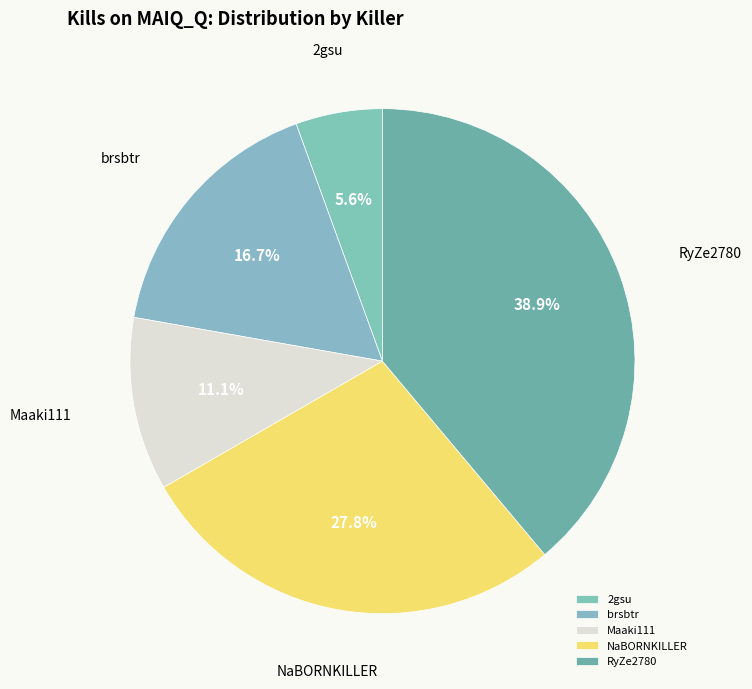

What is the smallest slice in the pie chart?

2gsu